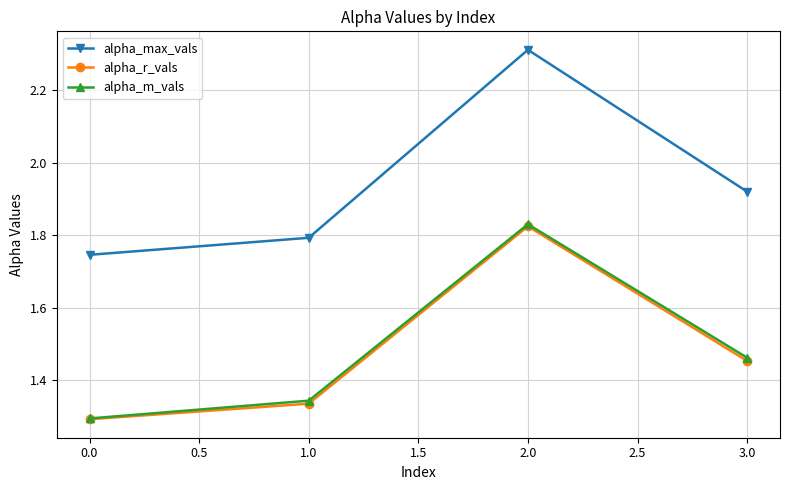

True or false: alpha_max_vals and alpha_m_vals intersect in this chart.

False